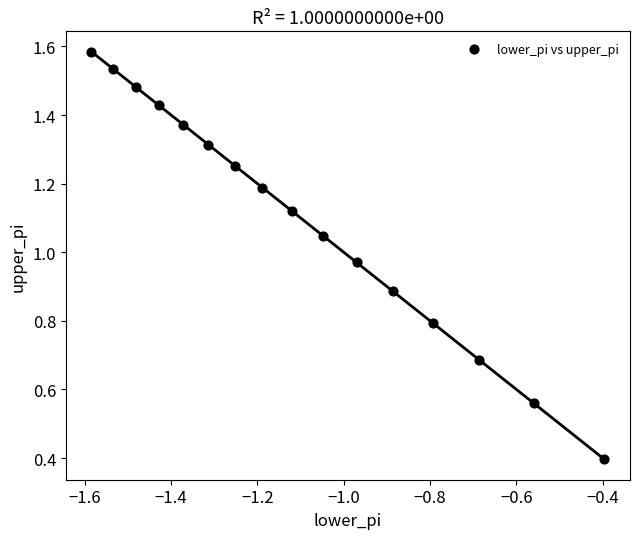

What is the range of Y values (max minus min)?

1.2